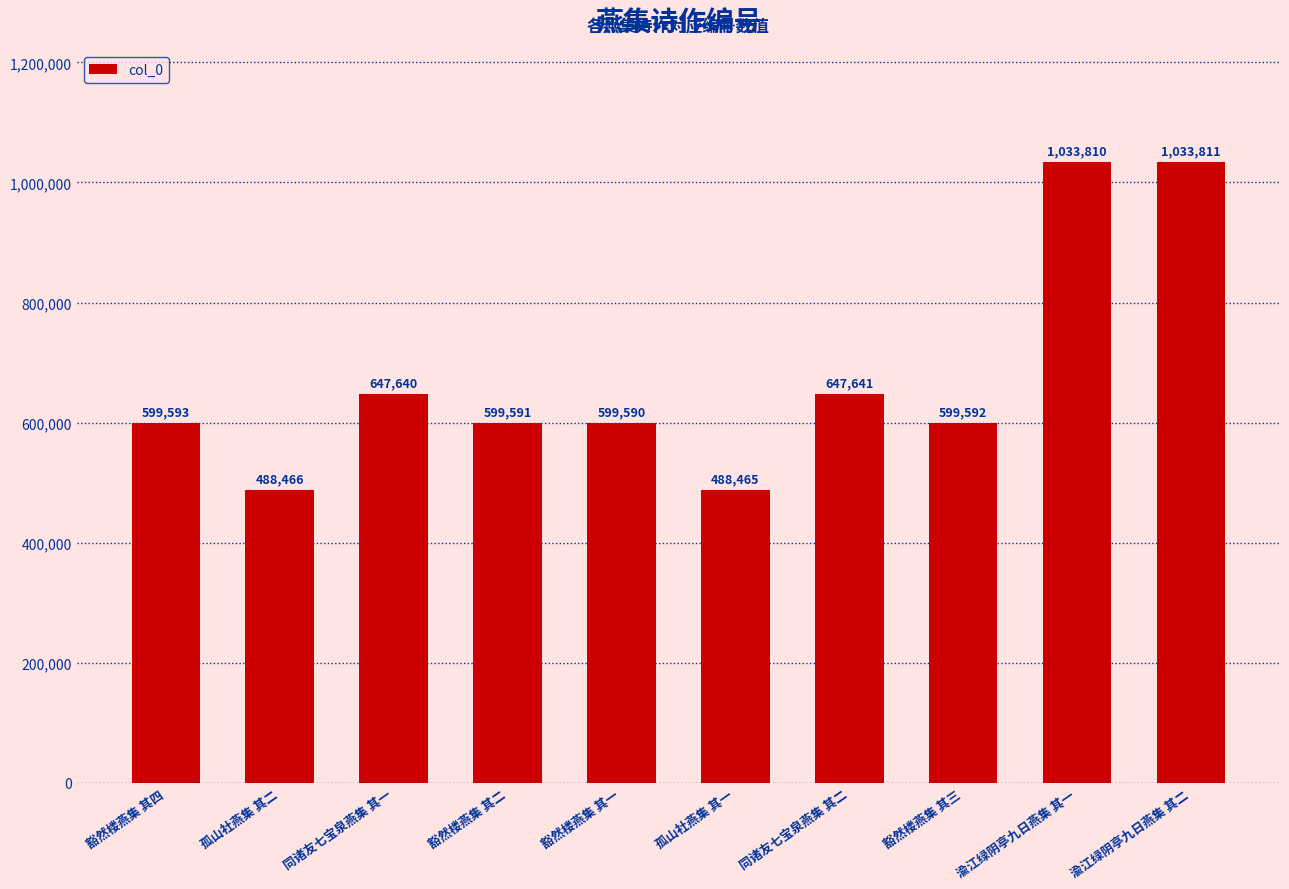

Count the number of data series in this chart.

1